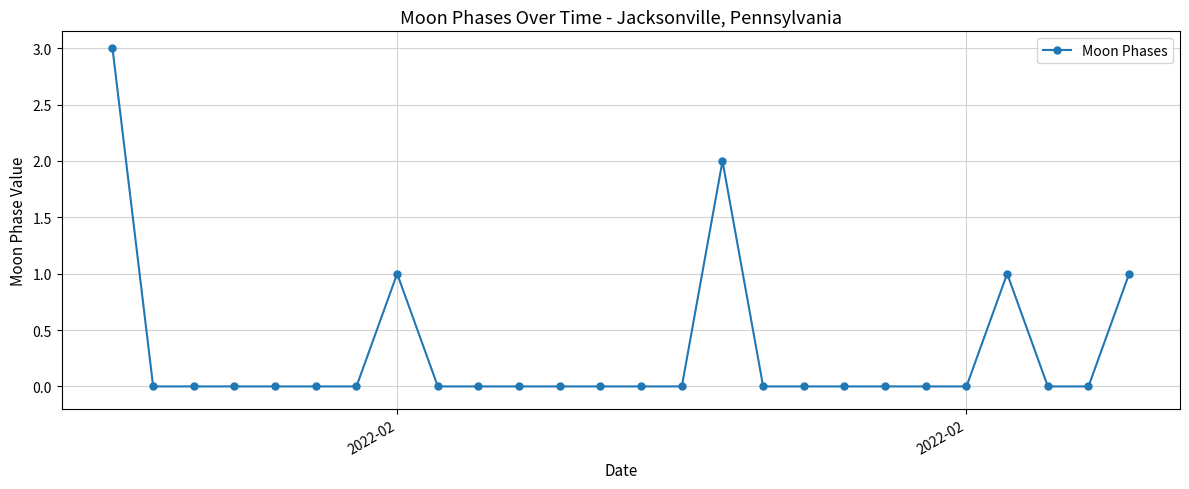

What is the maximum value shown in the chart?

3